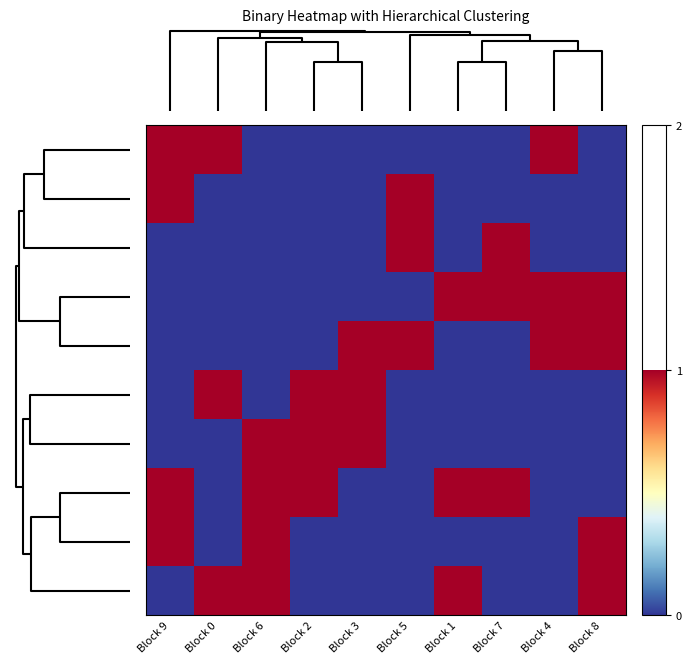

Count the number of data series in this chart.

10